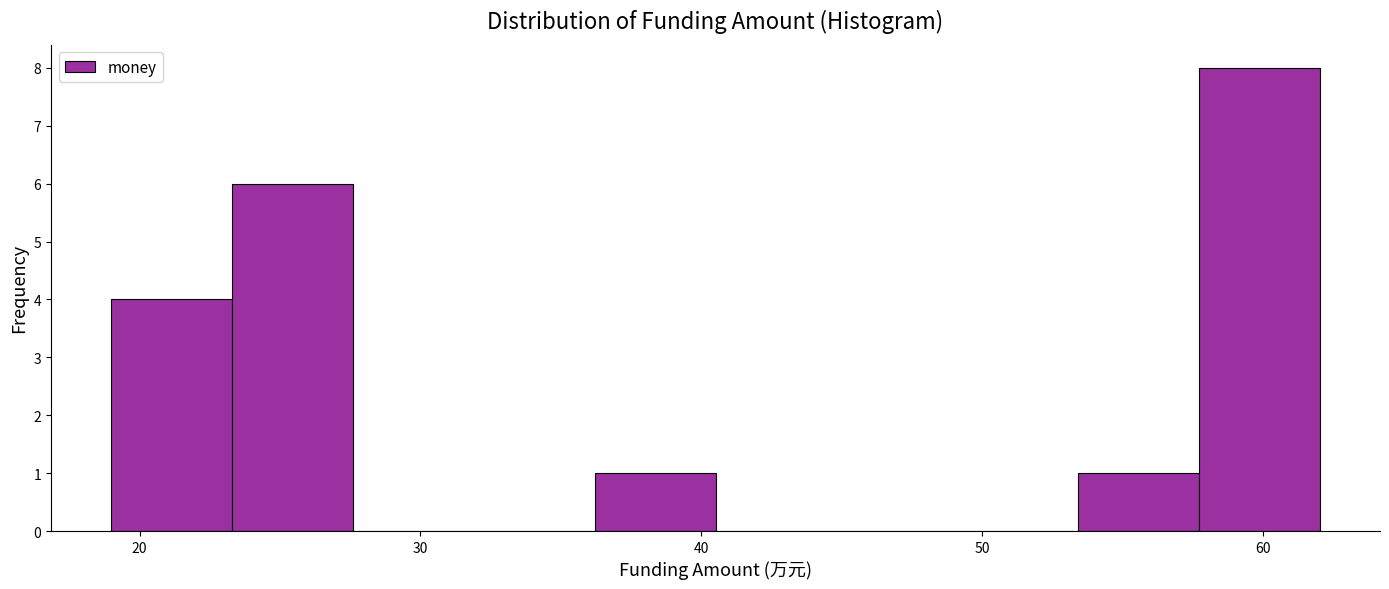

Reading left to right, transcribe this chart: for each bar, give the range it covers on the x-axis and its height. Neither the bar edges nor the heights are printed on the chart, so give them approximately, as read against the axes.

19.0 to 23.3: 4
23.3 to 27.6: 6
27.6 to 31.9: 0
31.9 to 36.2: 0
36.2 to 40.5: 1
40.5 to 44.8: 0
44.8 to 49.1: 0
49.1 to 53.4: 0
53.4 to 57.7: 1
57.7 to 62.0: 8